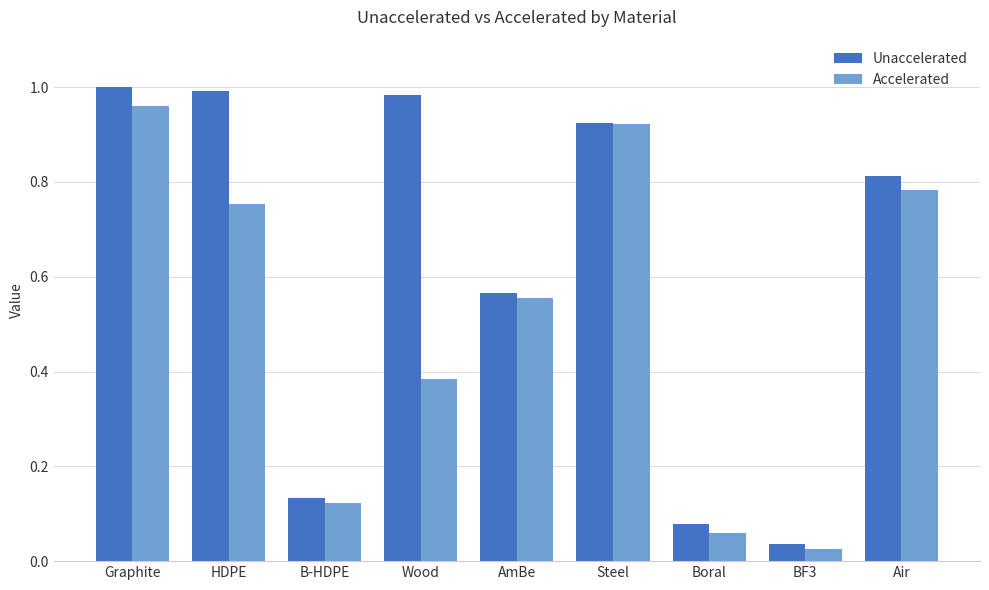

True or false: Unaccelerated has a value of 0.6 at Graphite.

False